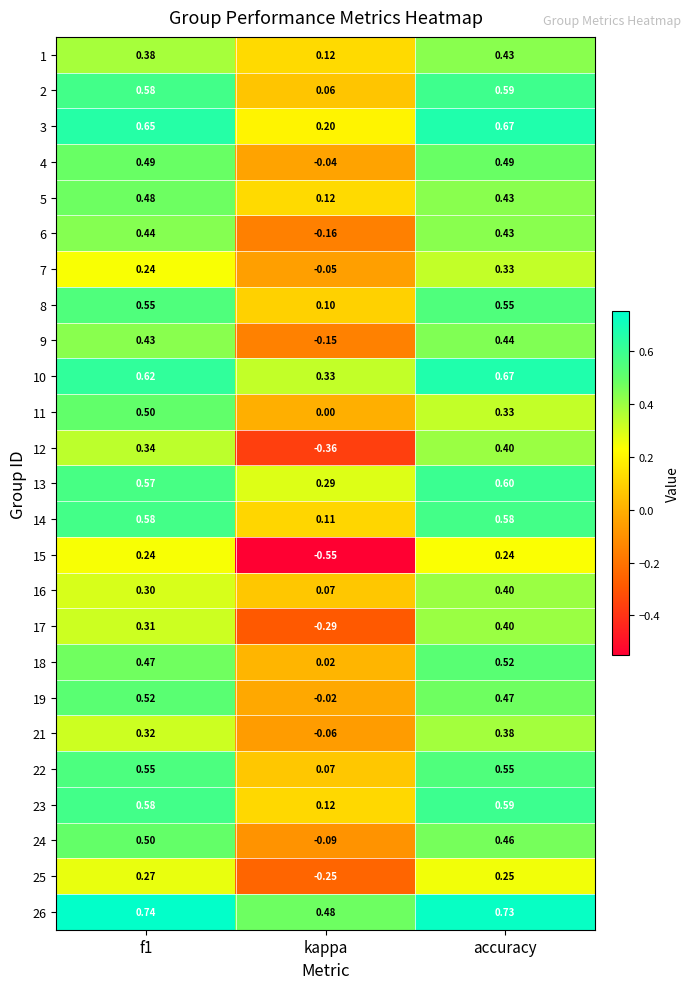

How many categories are shown in the chart?

3